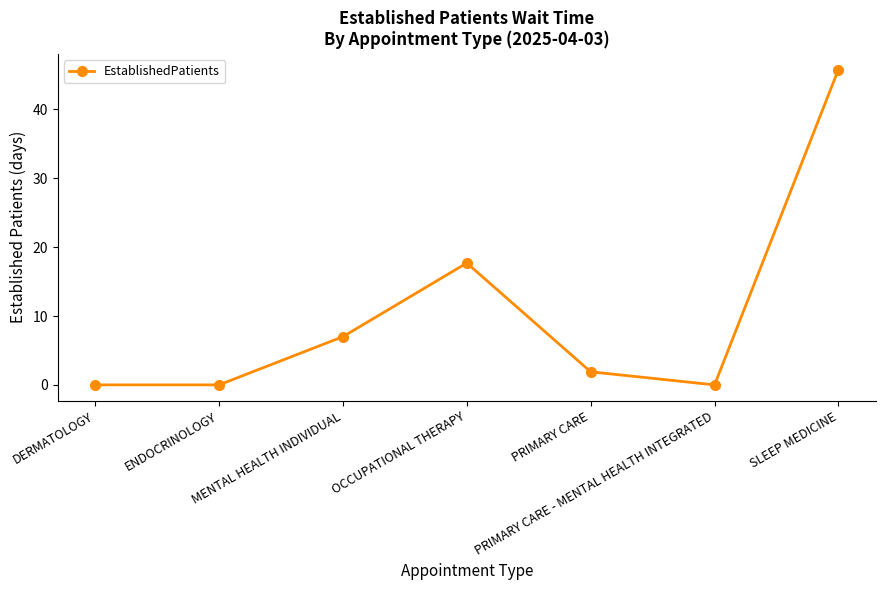

What position from the left is PRIMARY CARE?

5